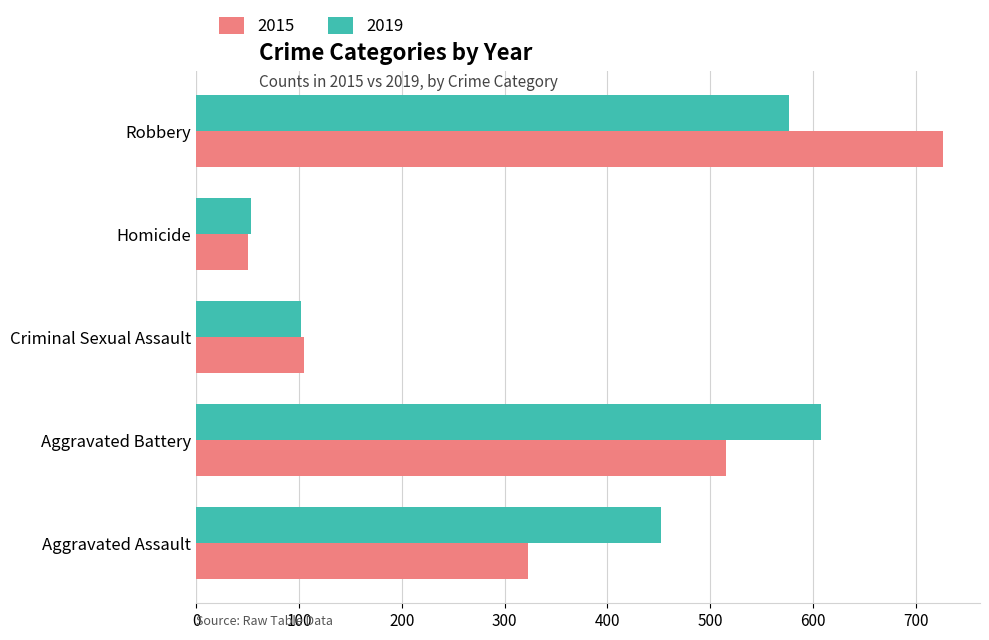

What is the difference between the maximum and minimum values in the 2015 series?

676